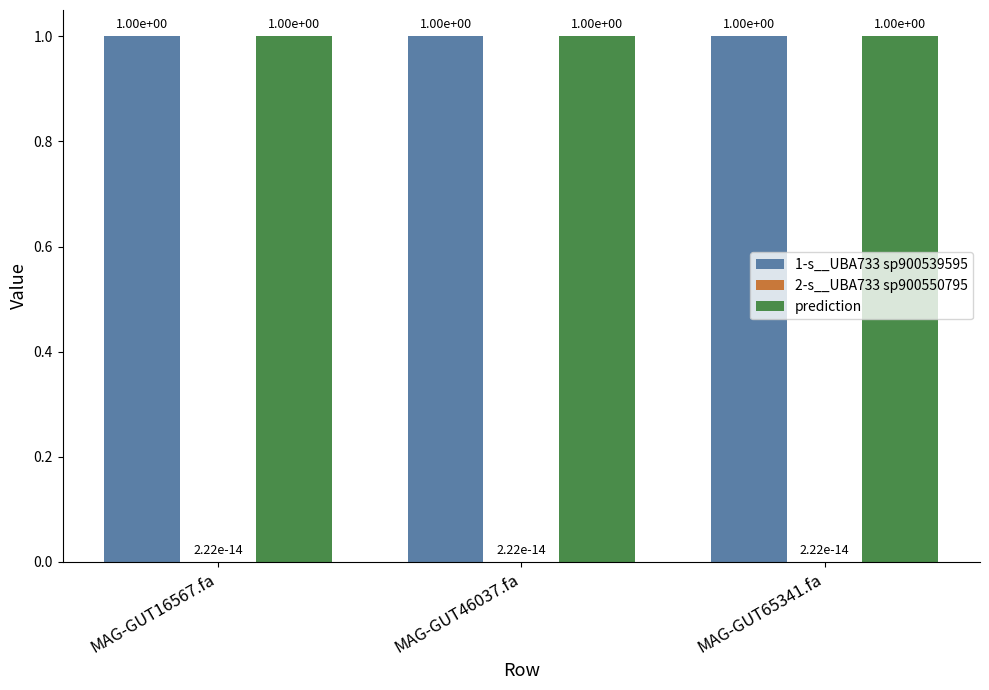

What is the total value across all series at MAG-GUT46037.fa?

2.0